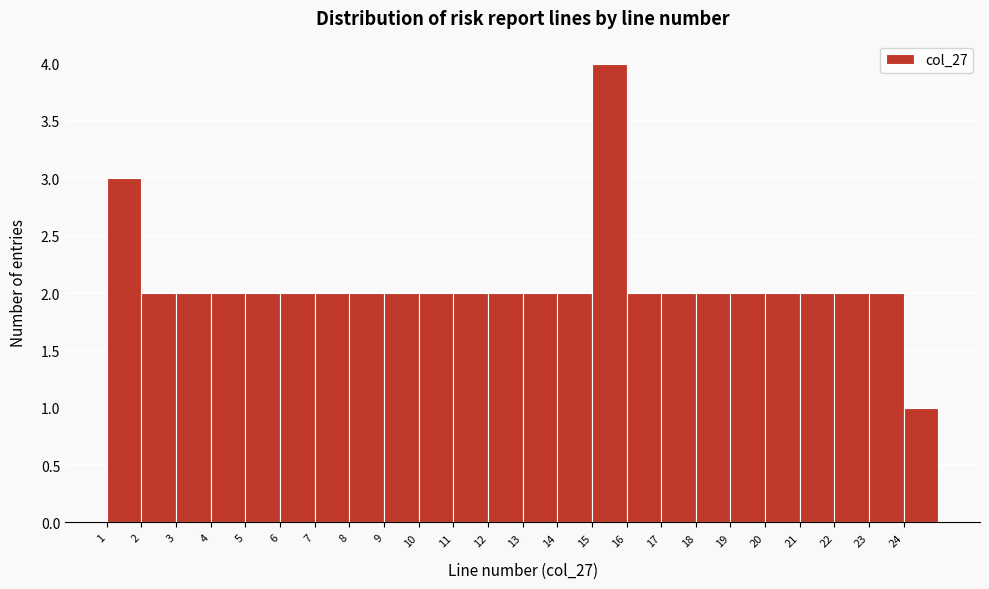

Which range on the x-axis has the tallest bar?

15 to 16